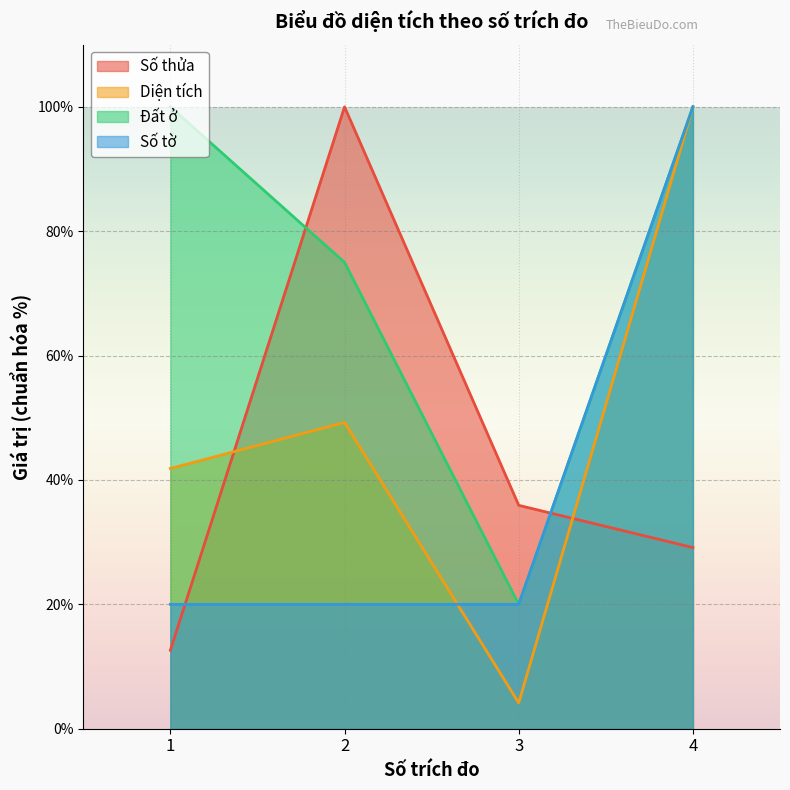

Does the chart display data point markers on the line(s)?

No